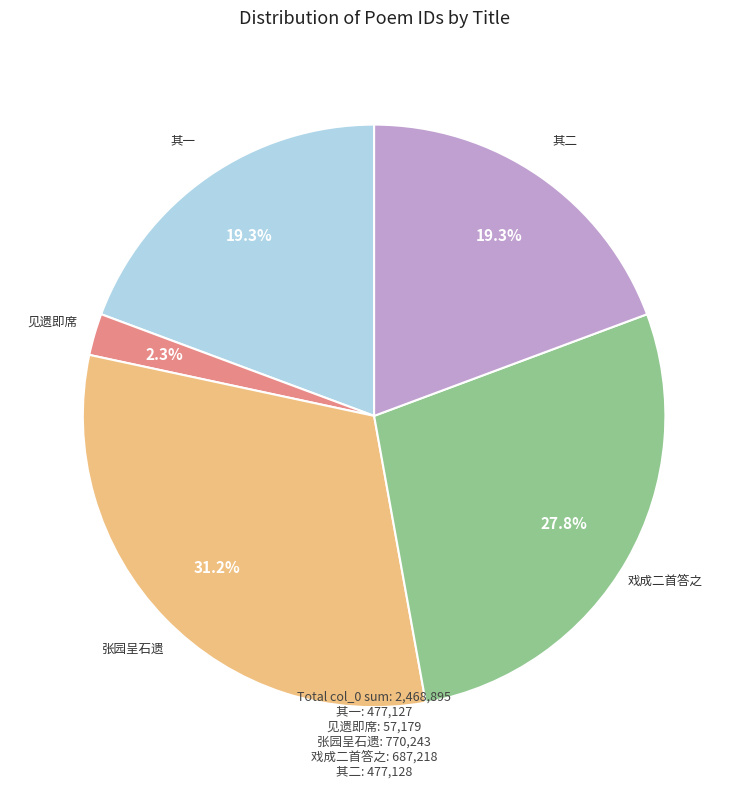

What percentage do 其一 and 见遗即席 together represent?

21.6%